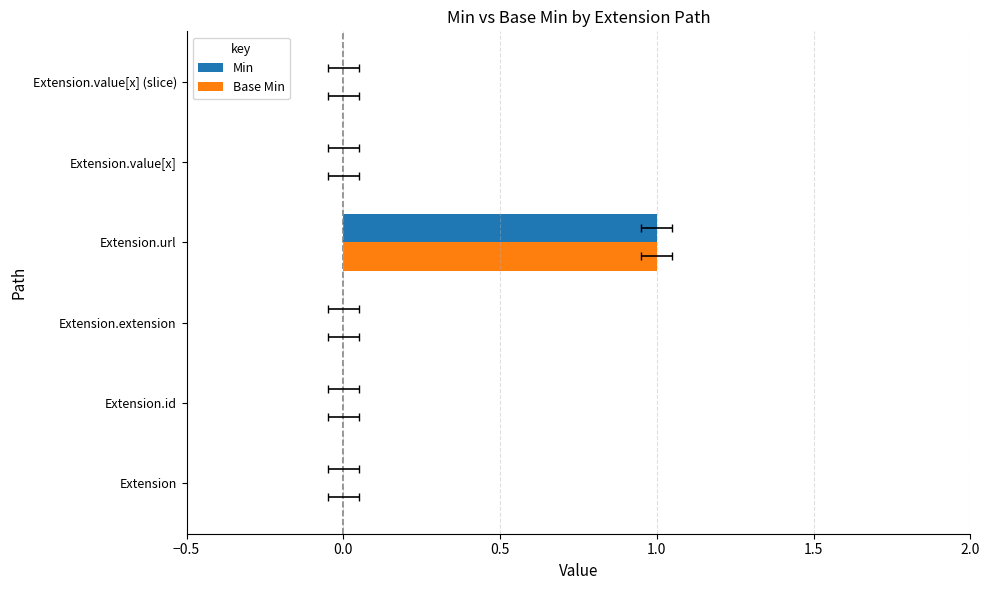

How many groups of bars are there?

6